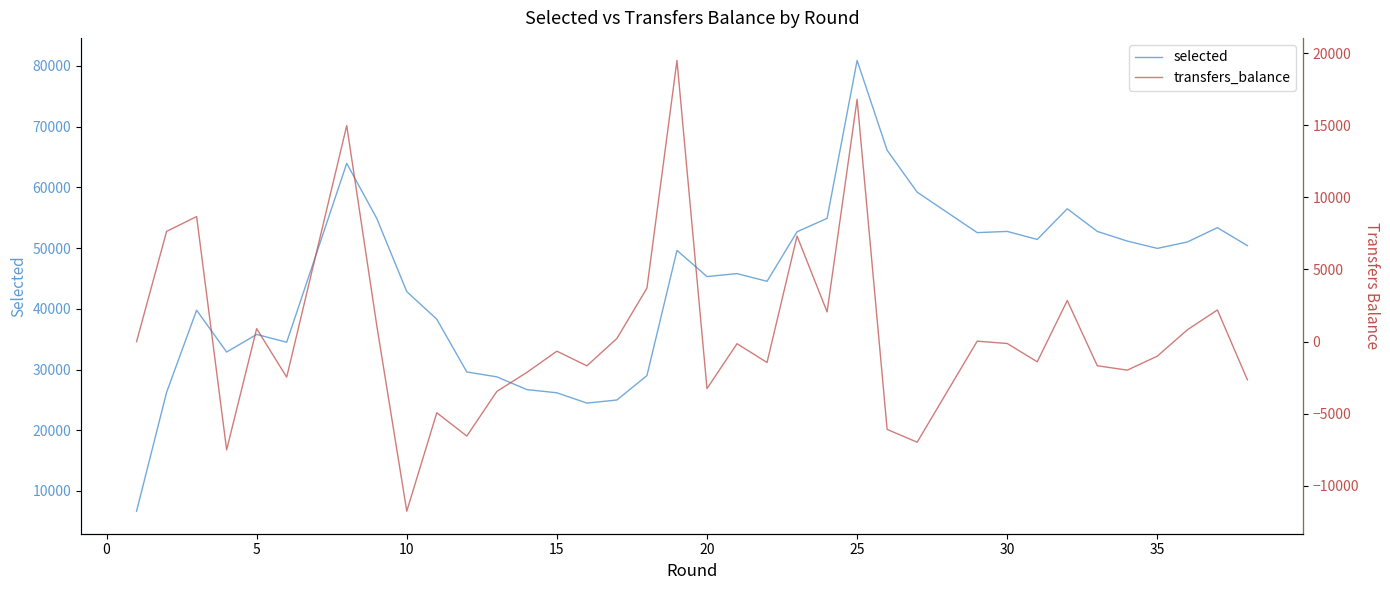

True or false: selected and transfers_balance intersect in this chart.

False